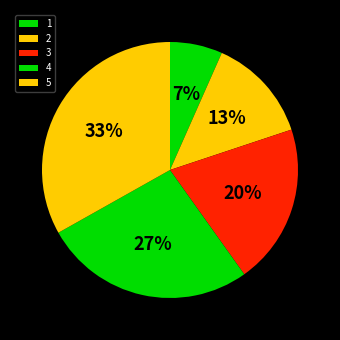

Between 5 and 2, which is larger?

5